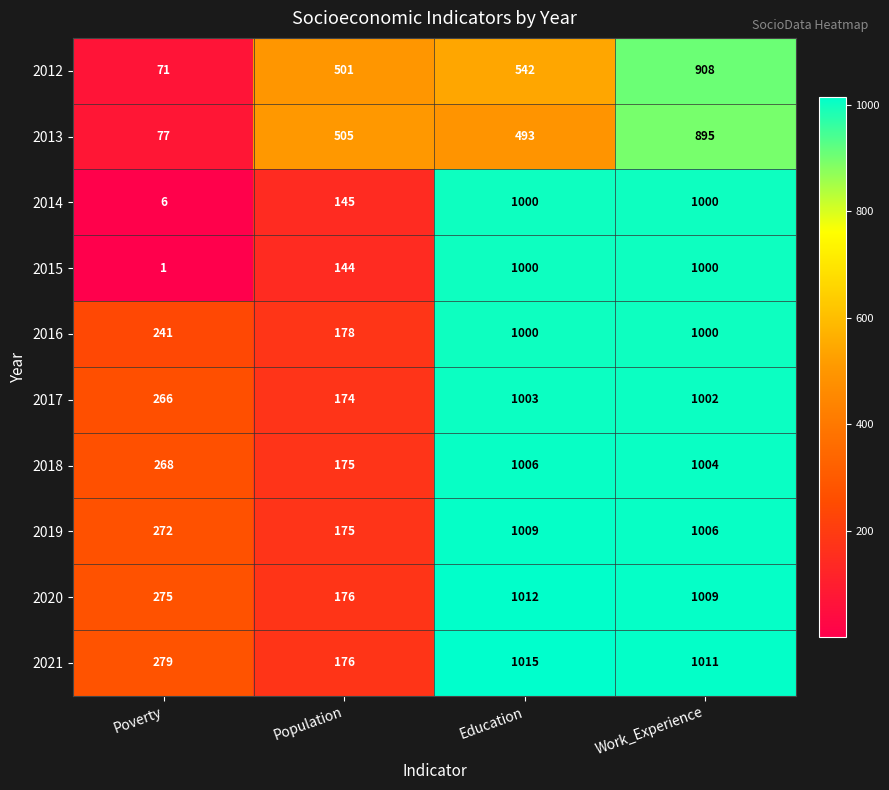

The 2014 series shows 1000 at Work_Experience. True or false?

True